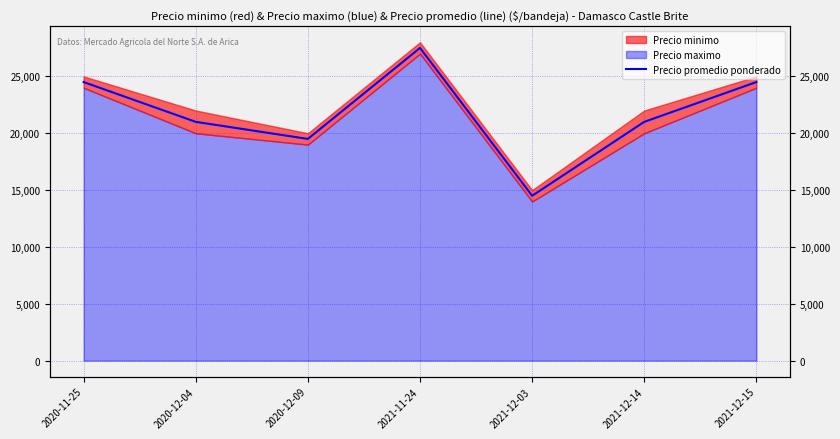

Where is the first local minimum?

2020-12-09